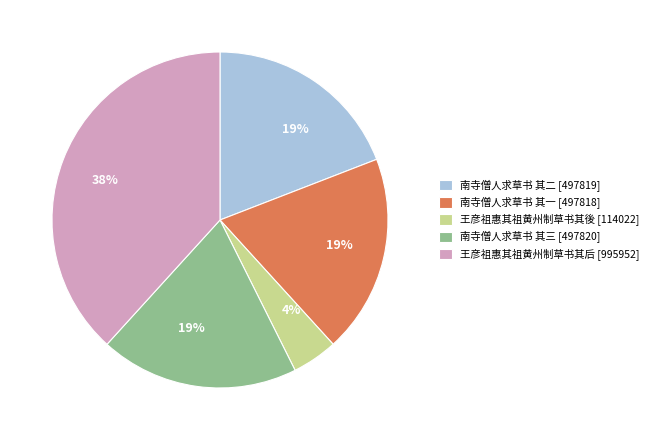

Does 王彦祖惠其祖黄州制草书其后 represent more than half of the total?

No